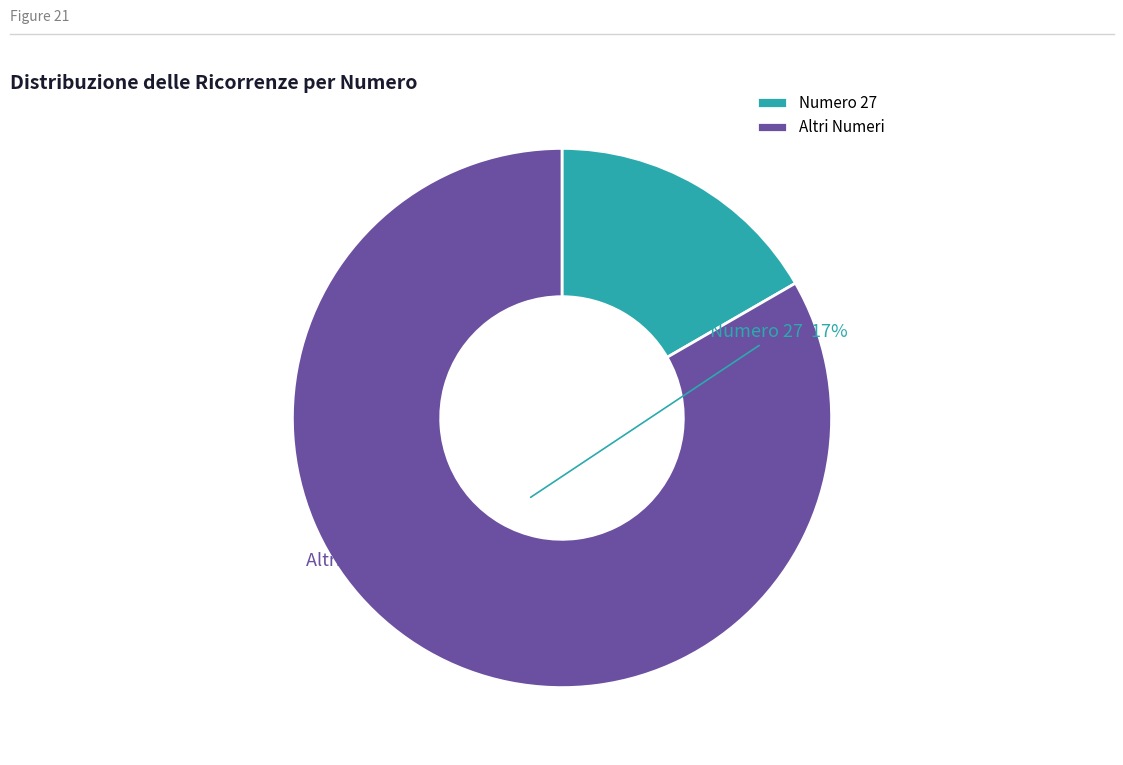

Is it true that Numero 27 is 17% of the pie?

True